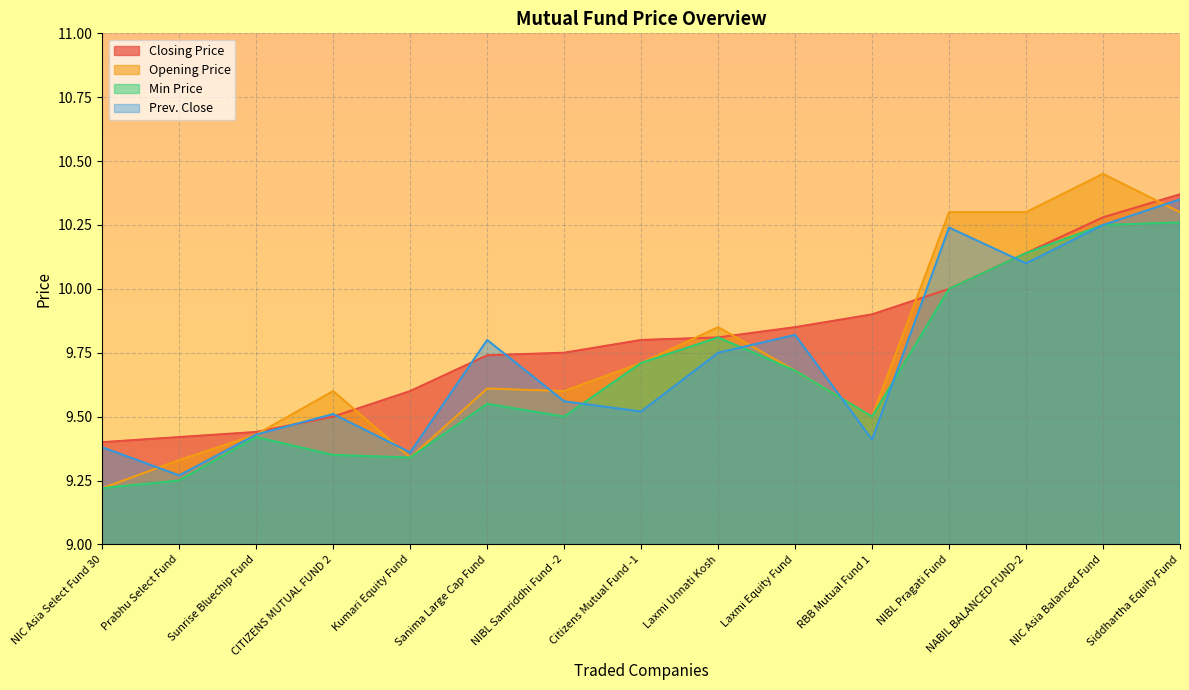

The Min Price series shows 10.1 at NABIL BALANCED FUND-2. True or false?

True